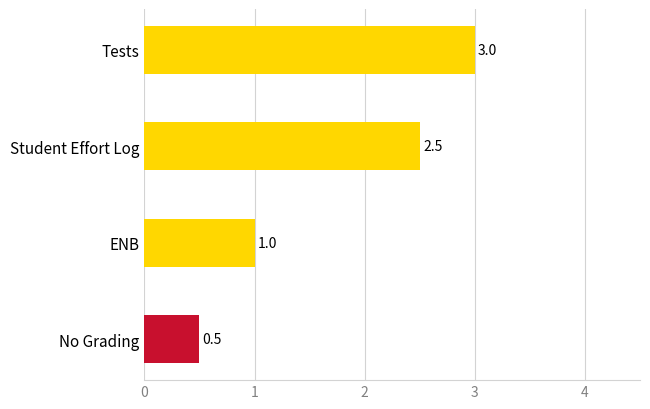

What is the sum of all values?

7.0